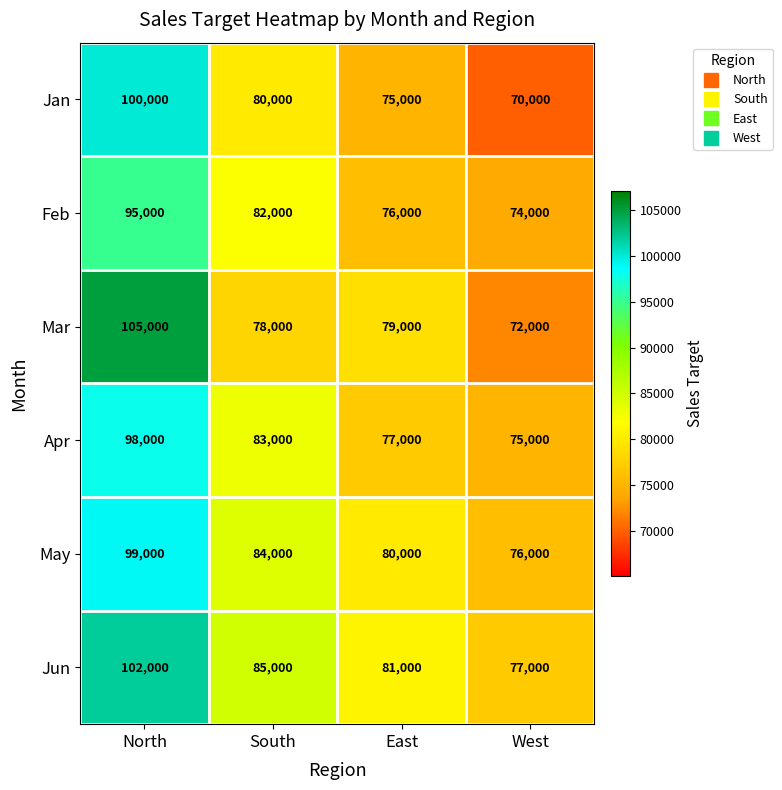

Is it true that Feb equals 74000 at West?

True